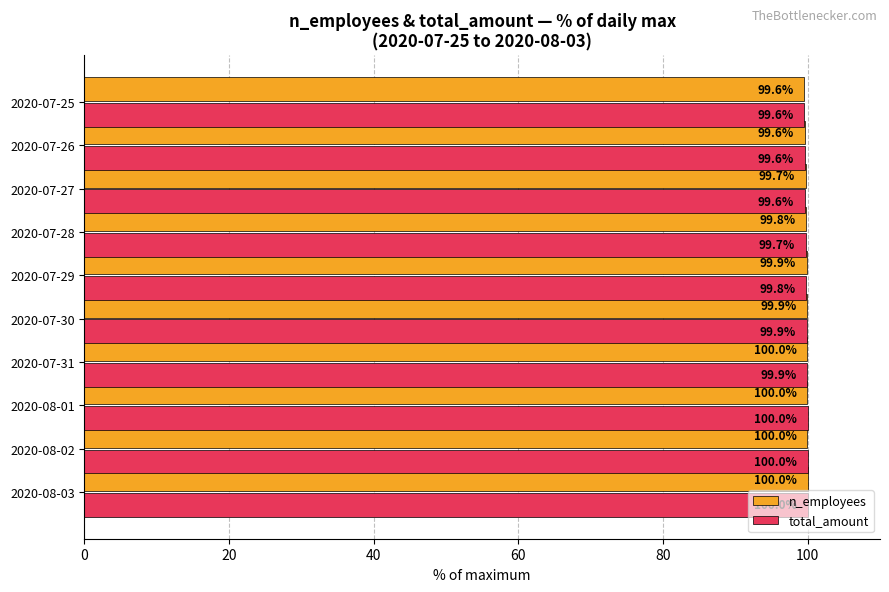

Rank the series by their average value, from lowest to highest.

total_amount, n_employees